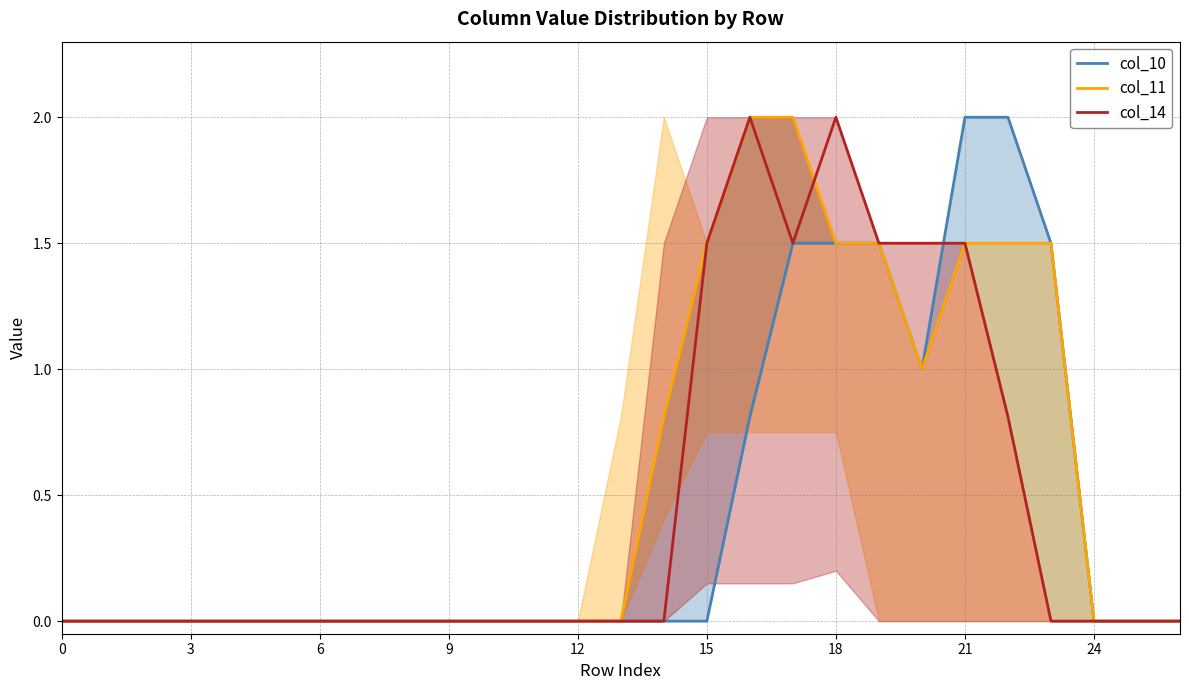

Reading left to right, what are all the values shown in this chart?

col_10: 0.0	0.0	0.0	0.0	0.0	0.0	0.0	0.0	0.0	0.0	0.0	0.0	0.0	0.0	0.0	0.0	0.8	1.5	1.5	1.5	1.0	2.0	2.0	1.5	0.0	0.0	0.0
col_11: 0.0	0.0	0.0	0.0	0.0	0.0	0.0	0.0	0.0	0.0	0.0	0.0	0.0	0.0	0.8	1.5	2.0	2.0	1.5	1.5	1.0	1.5	1.5	1.5	0.0	0.0	0.0
col_14: 0.0	0.0	0.0	0.0	0.0	0.0	0.0	0.0	0.0	0.0	0.0	0.0	0.0	0.0	0.0	1.5	2.0	1.5	2.0	1.5	1.5	1.5	0.8	0.0	0.0	0.0	0.0